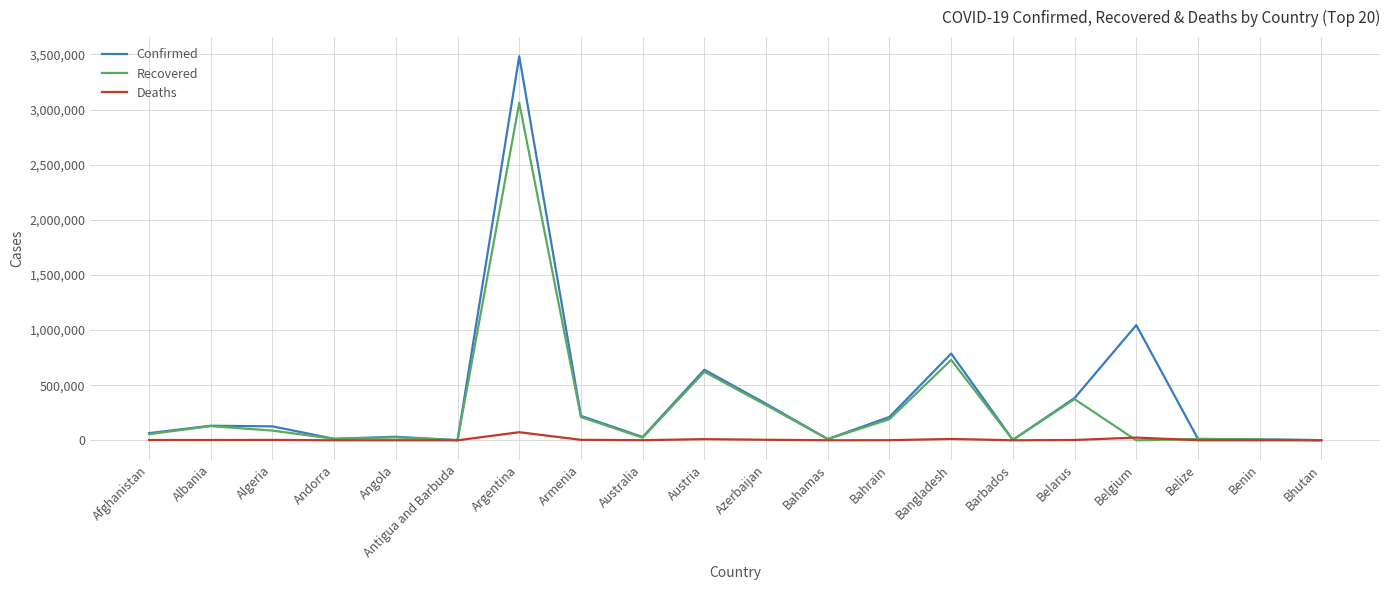

Where is Confirmed nearest to the value 1741883?

Belgium